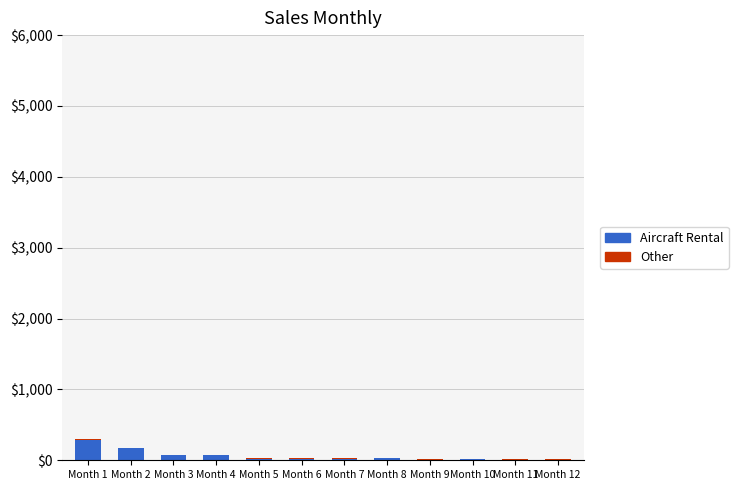

Which series has the largest total across all categories?

Aircraft Rental